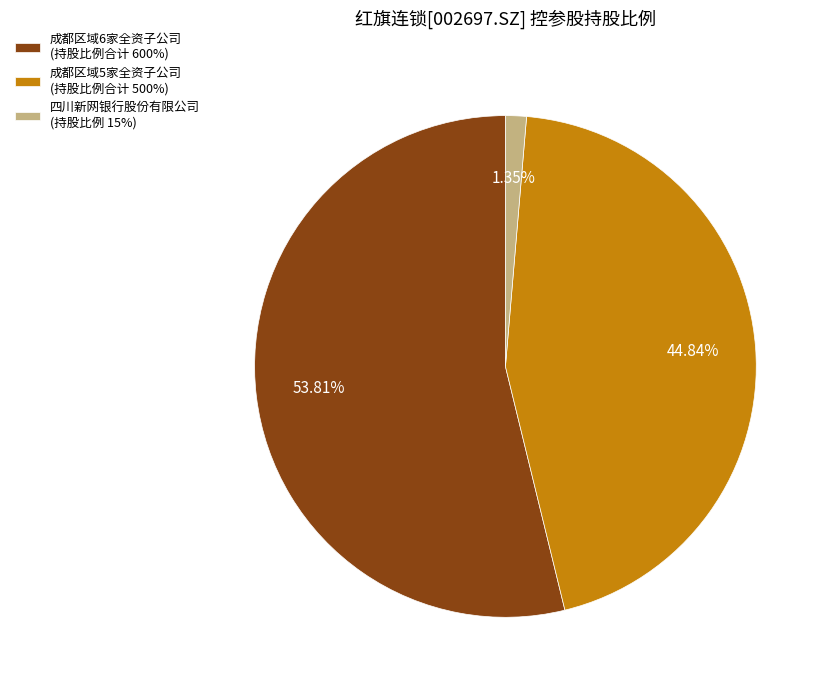

Is there a majority slice in this chart?

Yes